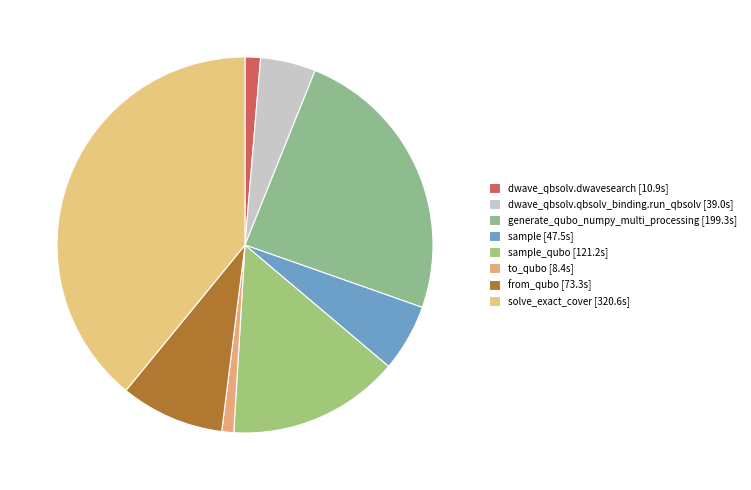

Rank the categories by value from lowest to highest.

to_qubo, dwave_qbsolv.dwavesearch, dwave_qbsolv.qbsolv_binding.run_qbsolv, sample, from_qubo, sample_qubo, generate_qubo_numpy_multi_processing, solve_exact_cover